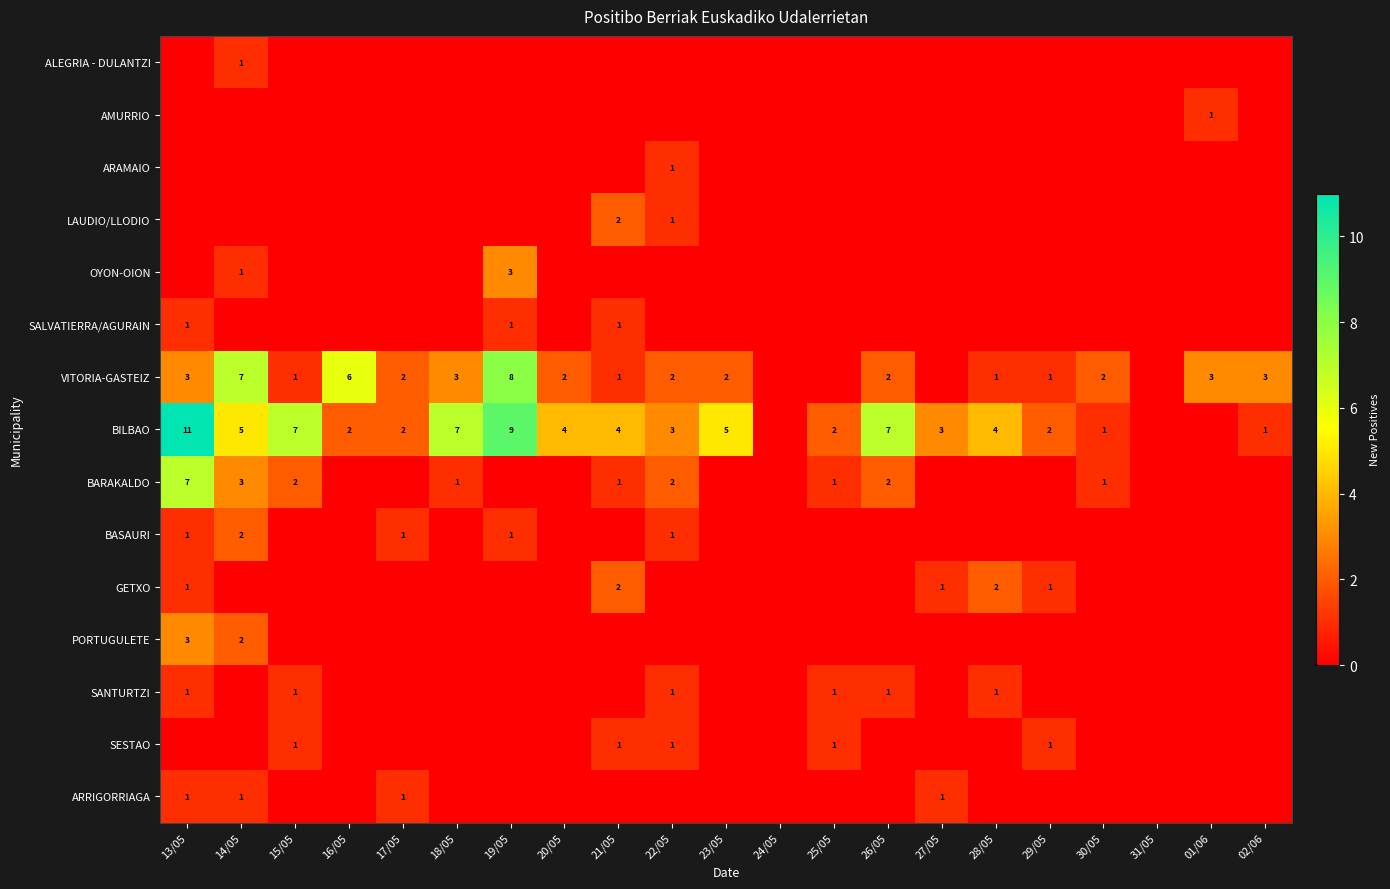

The value of GETXO at 29/05 is 0. True or false?

False